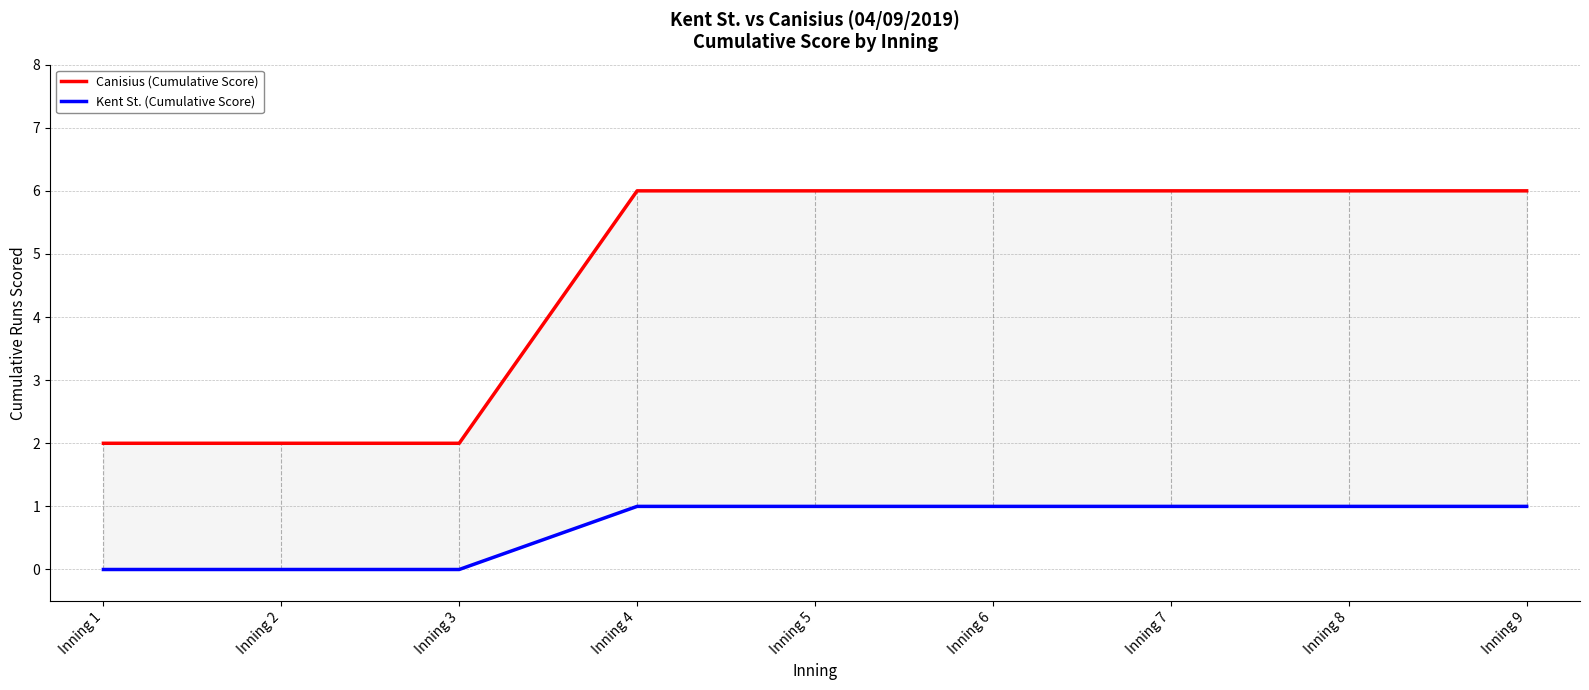

The value of Kent St. (Cumulative Score) at Inning 9 is 2. True or false?

False